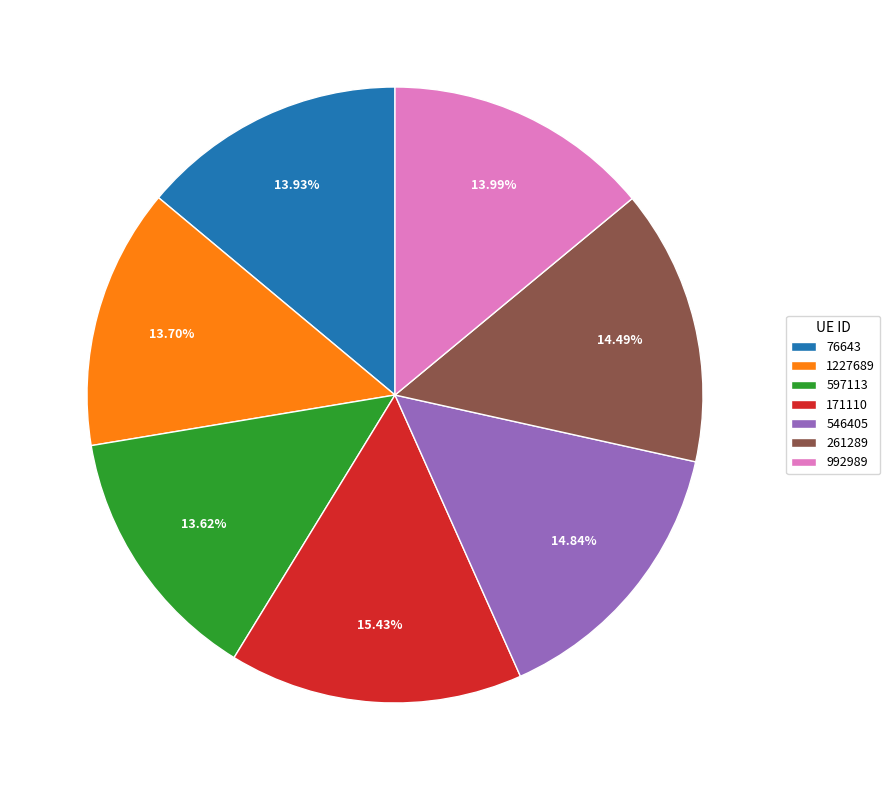

Does any single category account for the majority?

No